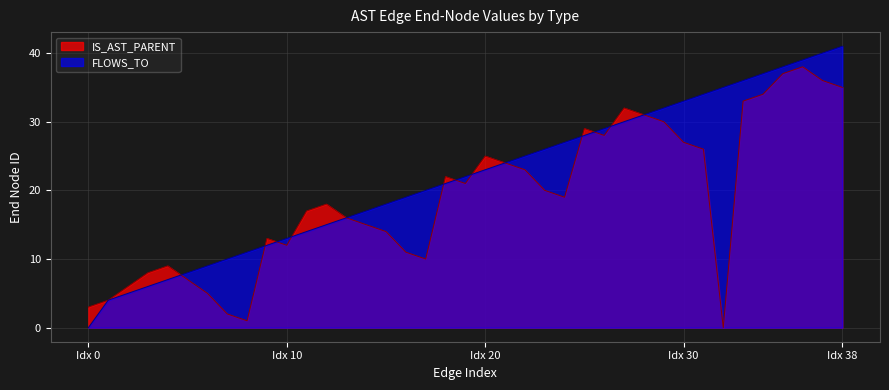

What is the maximum value for IS_AST_PARENT?

38